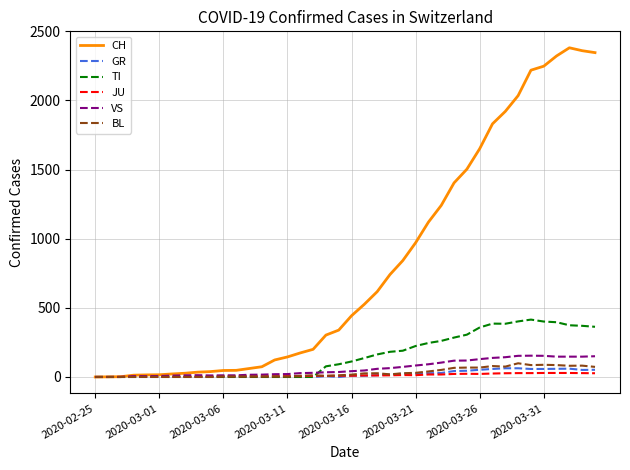

Which series has the largest total across all categories?

CH